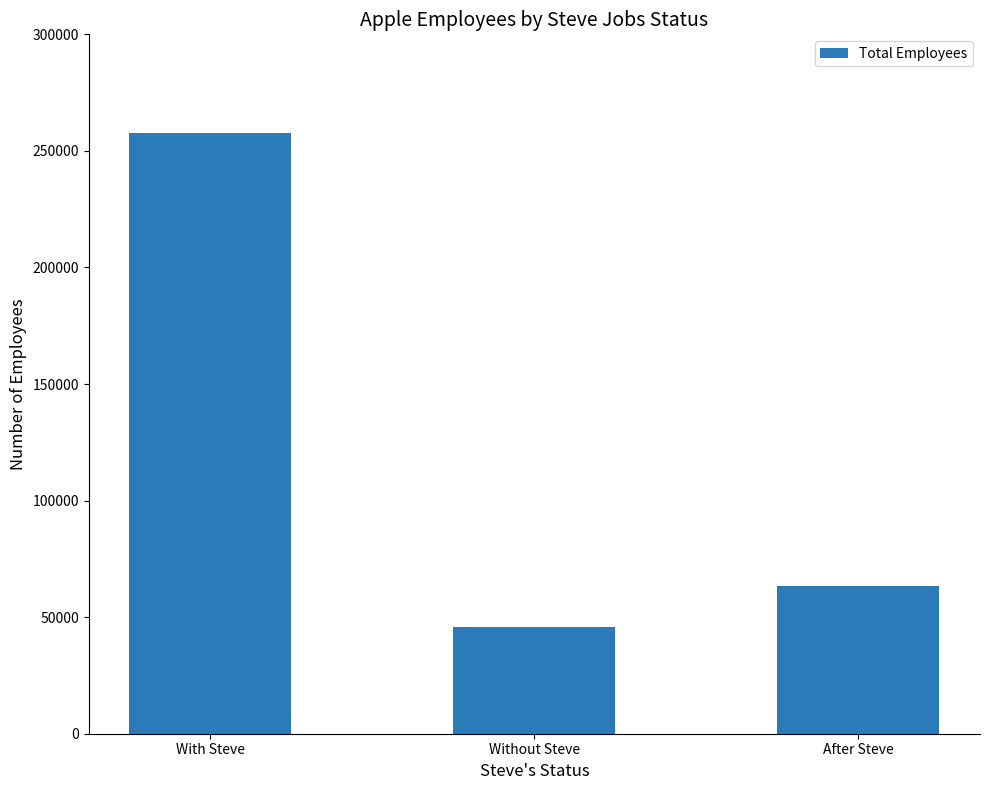

Read the value at Without Steve.

45605